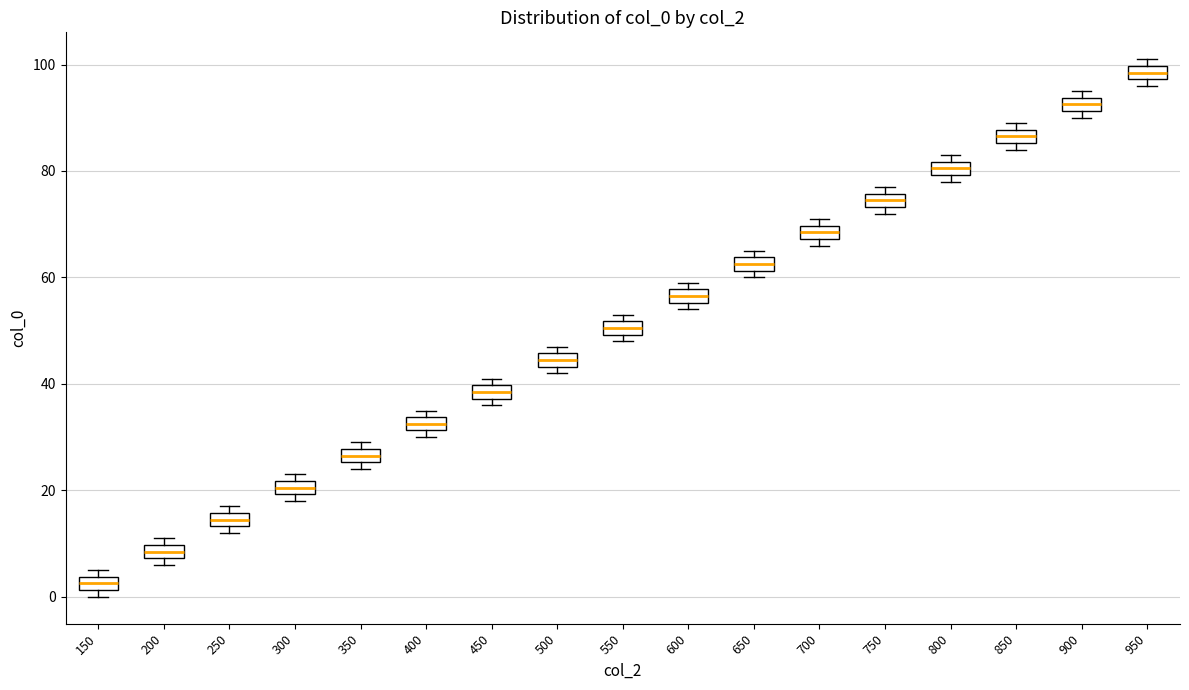

Where is the upper edge of the box at x = 900 on the y-axis? The values are not printed on the chart, so give them approximately, as read against the axis.

94